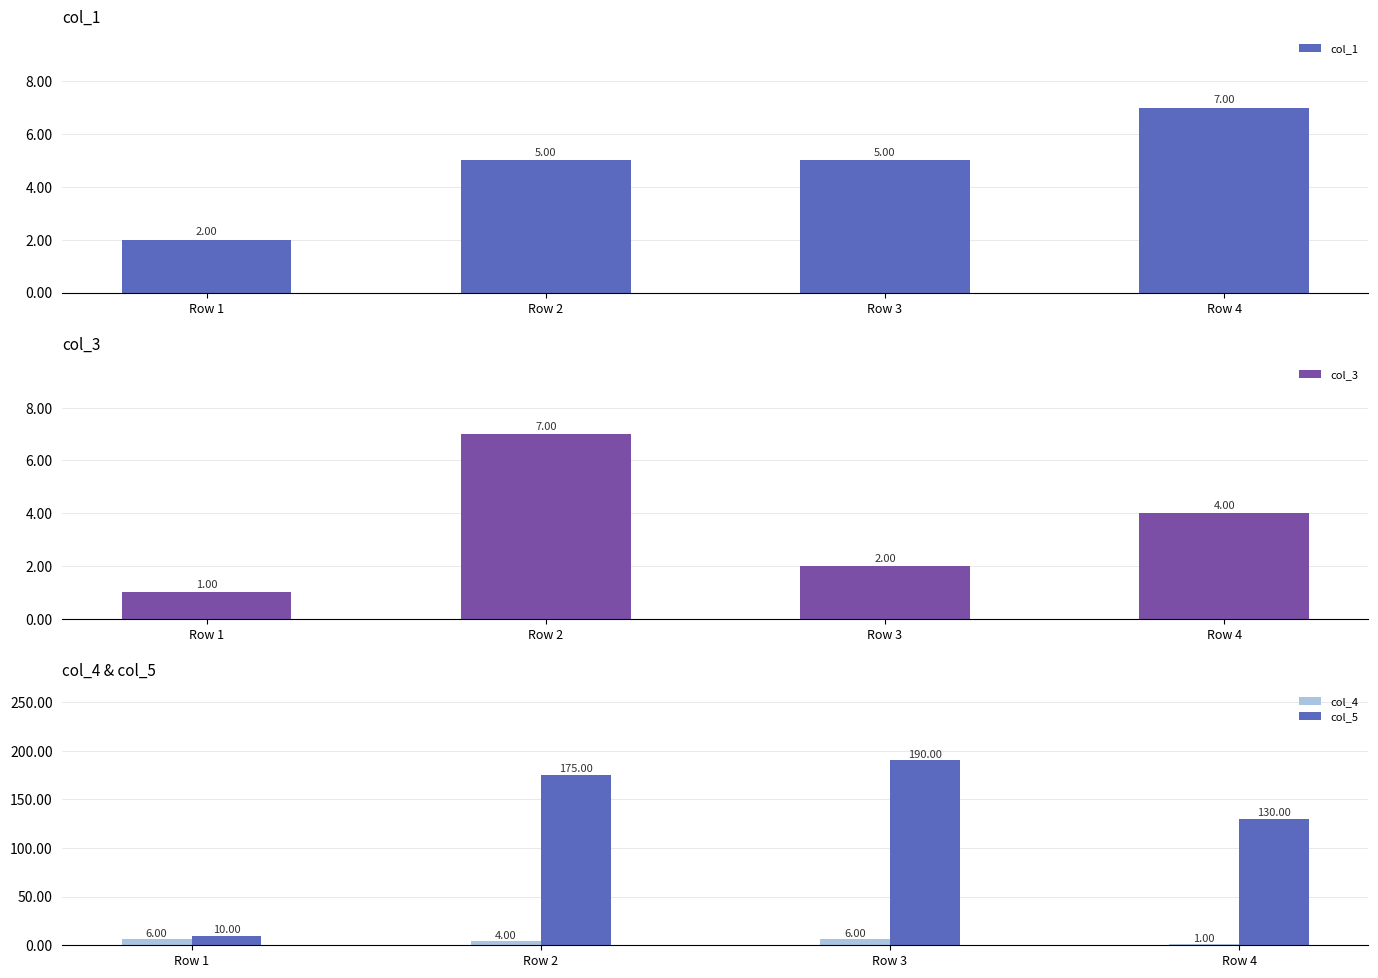

What is the total value across all series at Row 3?

203